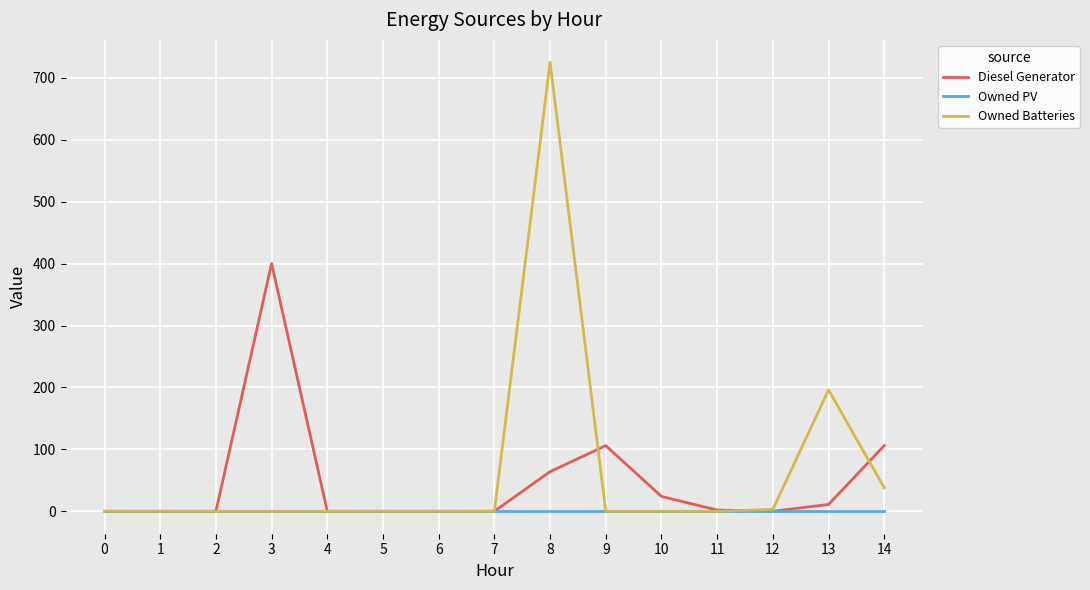

At which label does Diesel Generator reach its peak?

3